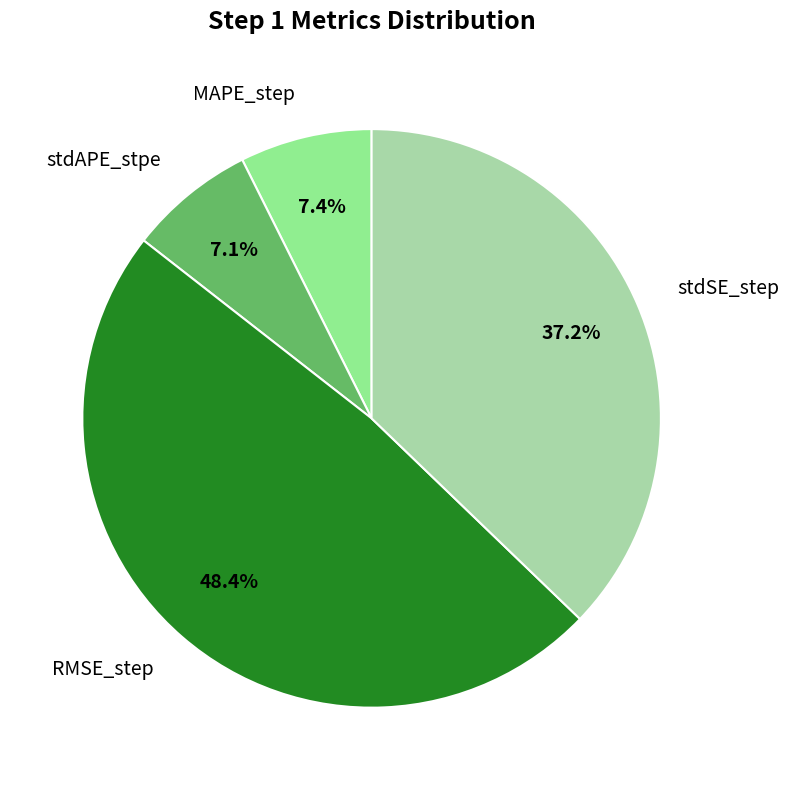

Is there any slice that represents more than half of the pie?

No